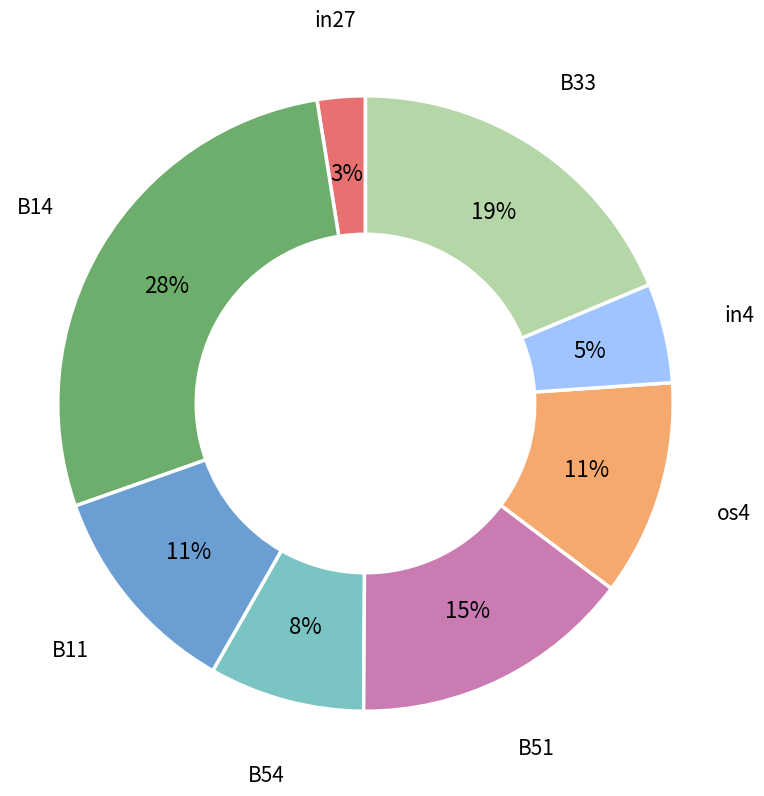

Is it true that B33 is 24% of the pie?

False